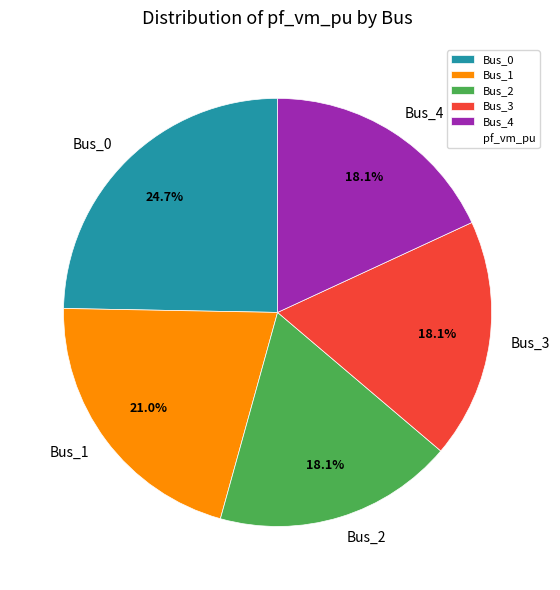

How much of the chart is everything except Bus_2?

81.9%